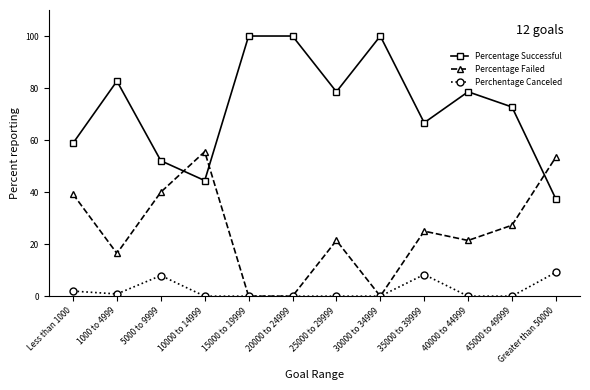

What is the total value across all series at 1000 to 4999?

100.0